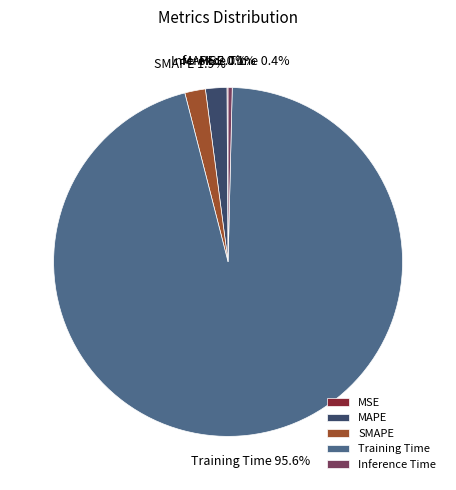

Which has a higher value, MAPE or Inference Time?

MAPE